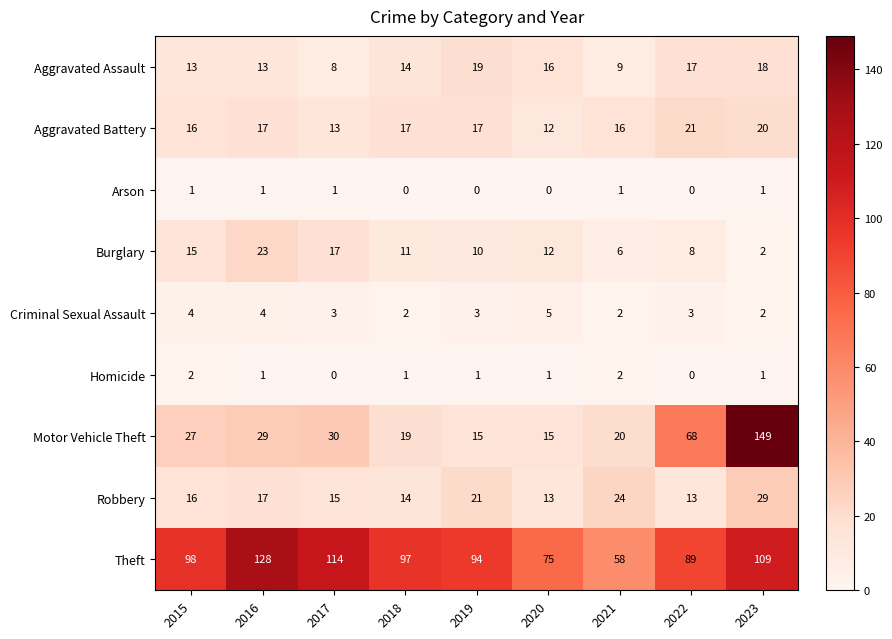

The Robbery series shows 25 at 2016. True or false?

False